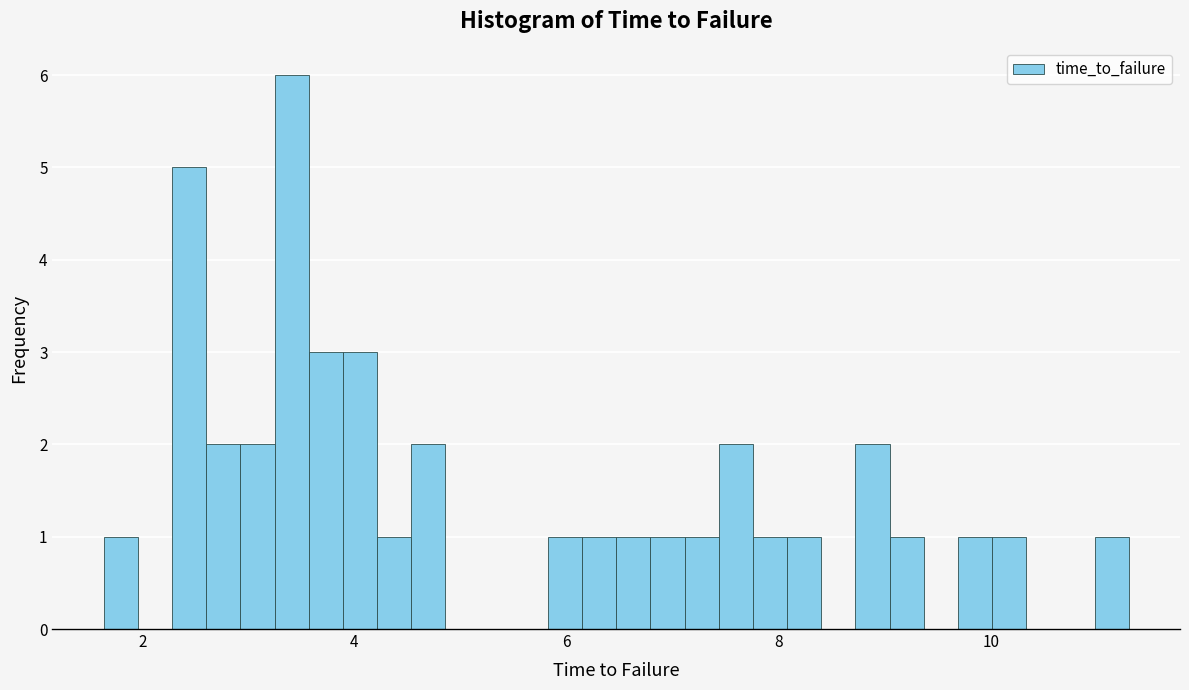

Around what value on the x-axis is the tallest bar? Give the approximate position of its centre, as read against the axis.

3.4